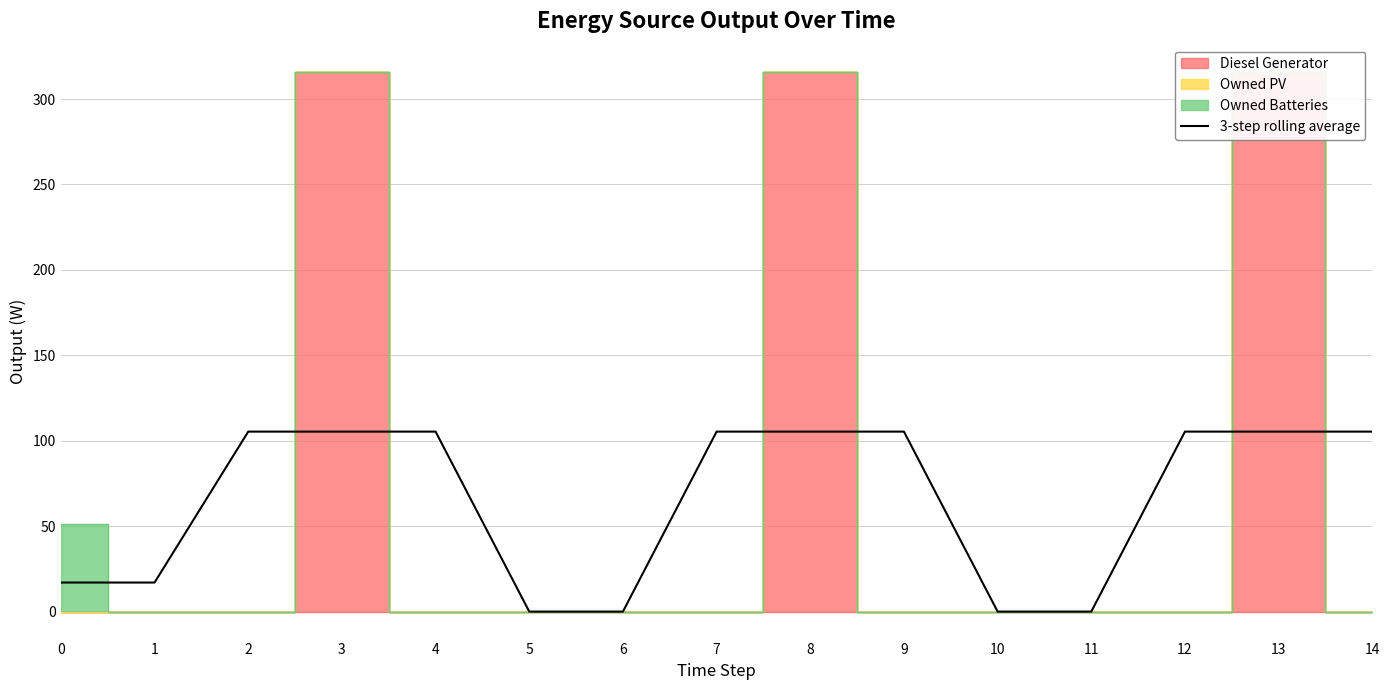

What is the ratio of the value at 0 to the value at 7?

0.2